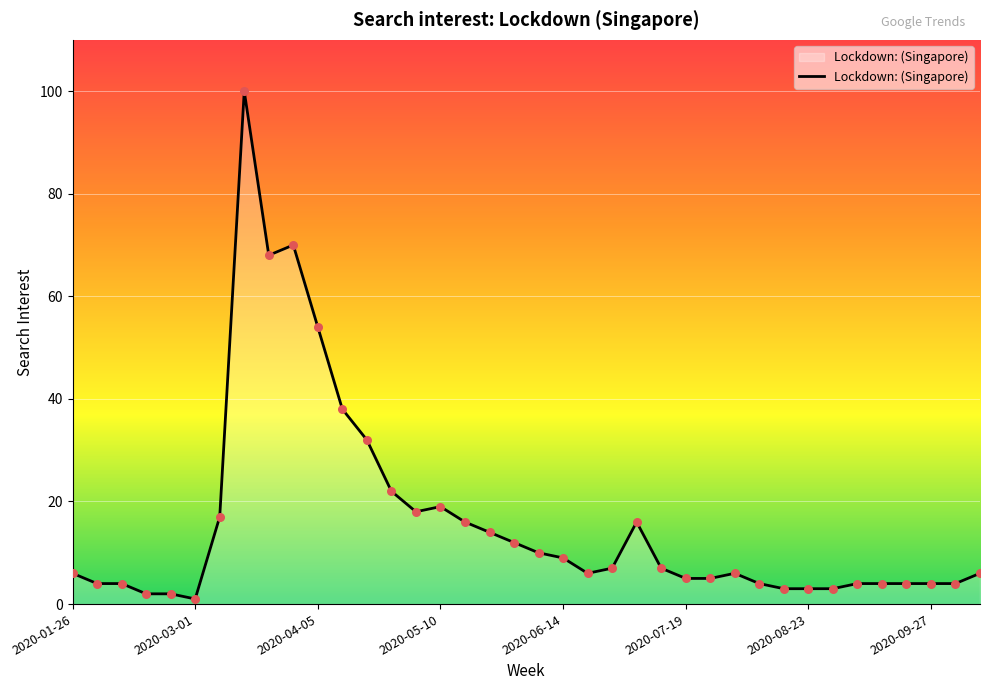

What is the greatest value displayed?

100